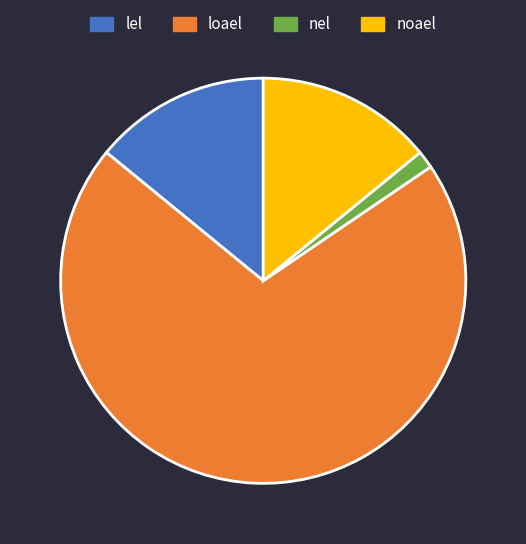

Between nel and lel, which is larger?

lel